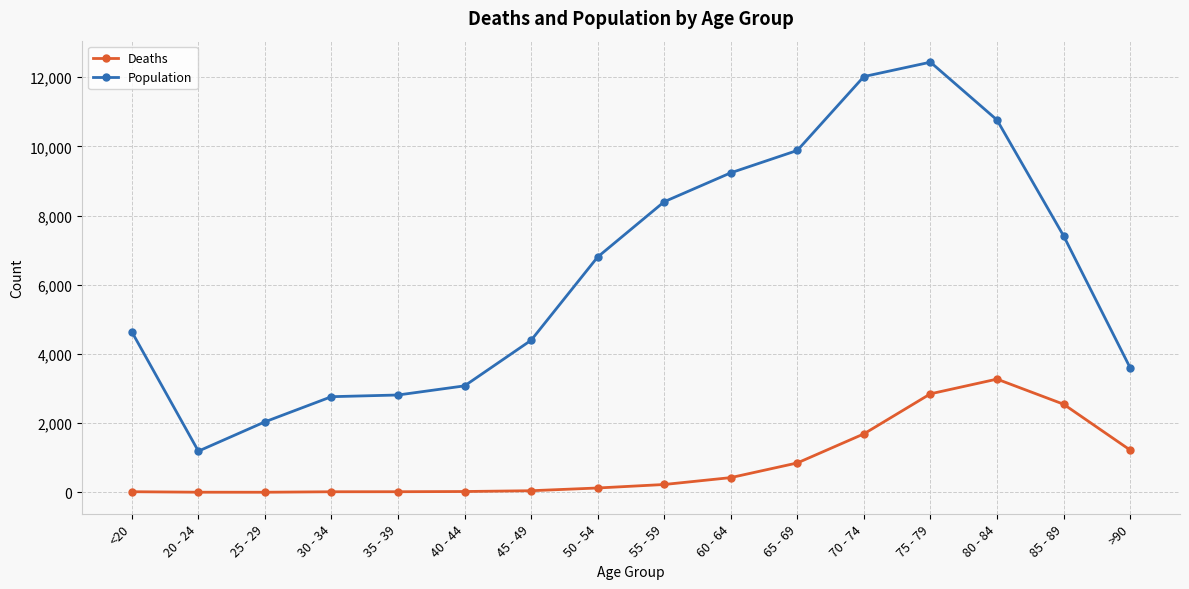

True or false: Population and Deaths intersect in this chart.

False